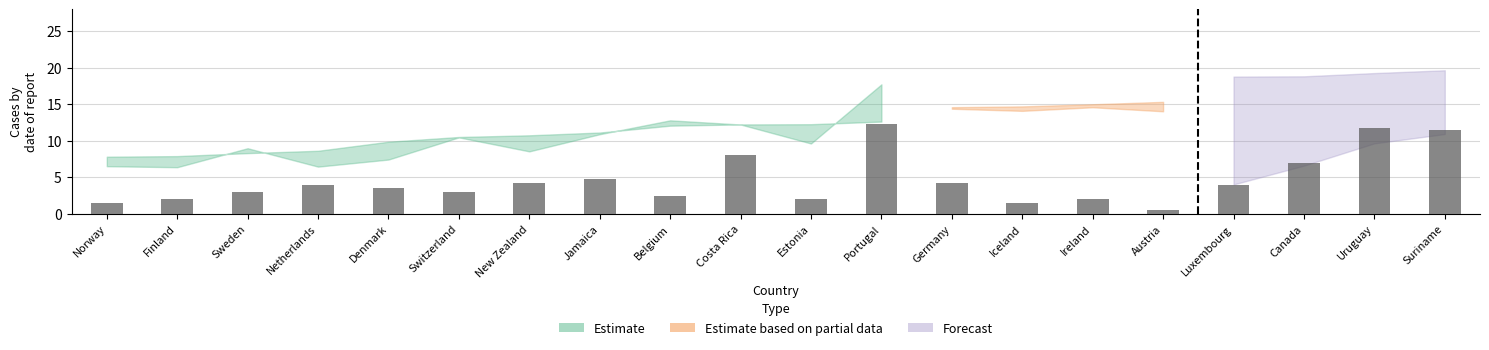

At which label does upper_estimate first exceed 12?

Belgium